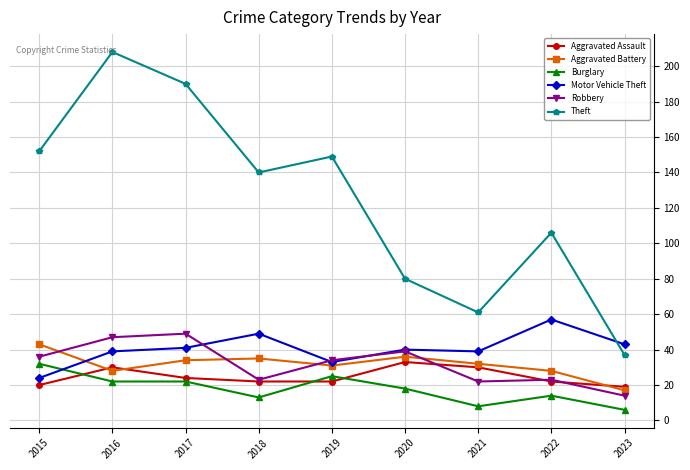

Is this an area chart (filled region under the line)?

No